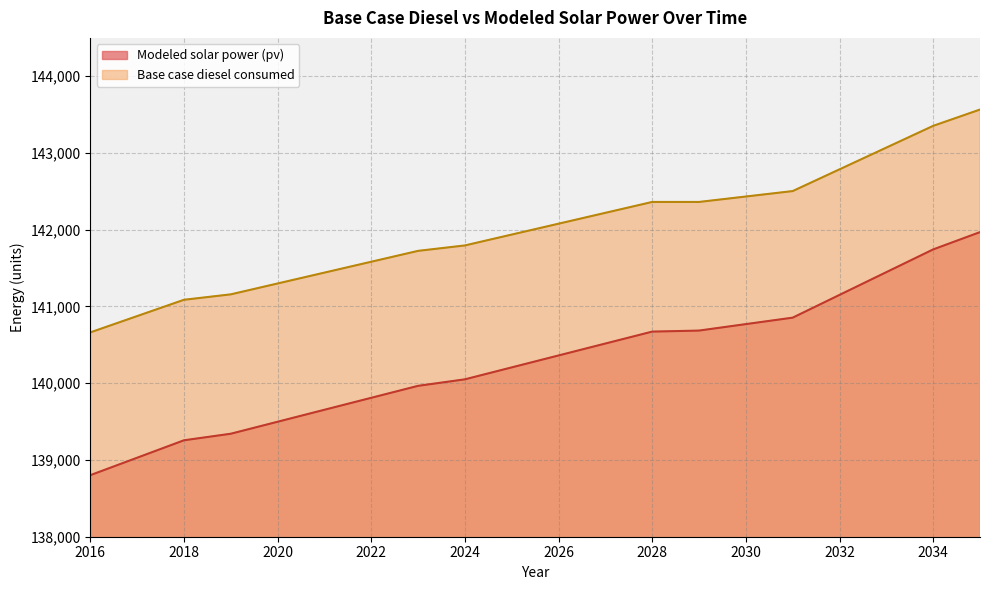

What is the sum of all Base case diesel consumed values?

2840302.6